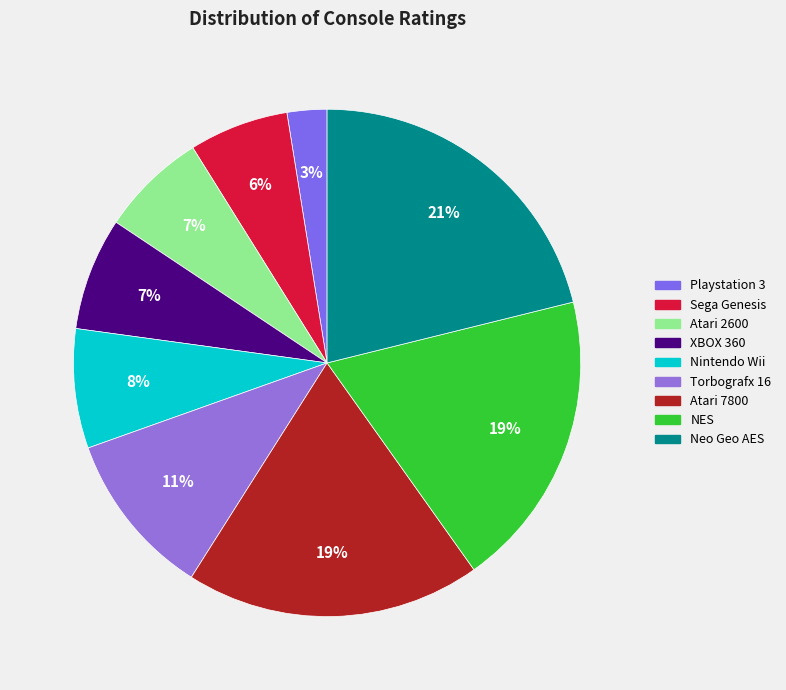

How many slices are in this pie chart?

9